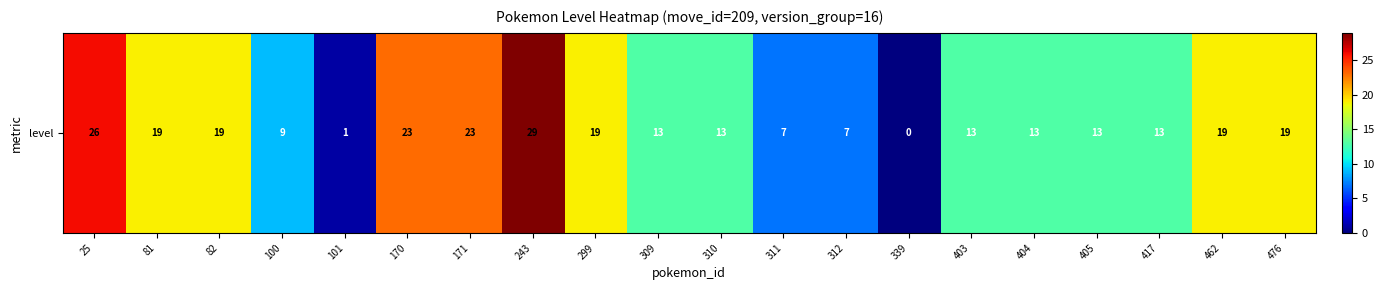

Rank the categories by value from lowest to highest.

339, 101, 311, 312, 100, 309, 310, 403, 404, 405, 417, 81, 82, 299, 462, 476, 170, 171, 25, 243